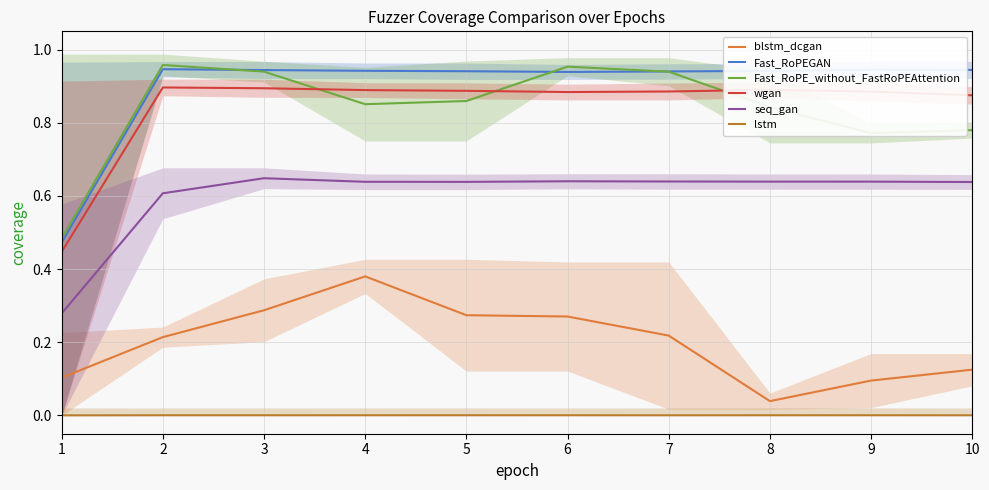

The value of Fast_RoPEGAN at 9 is 0.4. True or false?

False